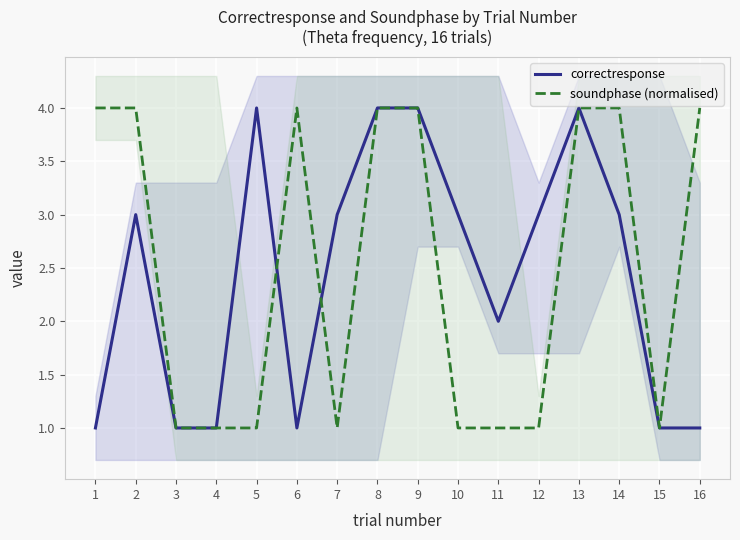

How many data points in soundphase (normalised) are less than 4?

8